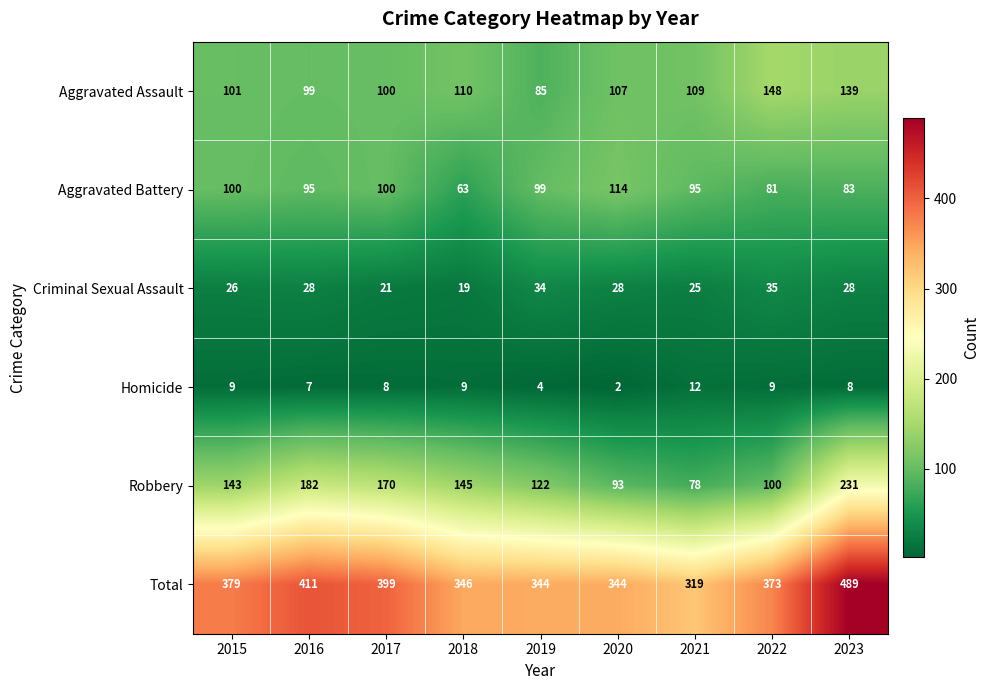

At how many categories does at least one series exceed 306?

9